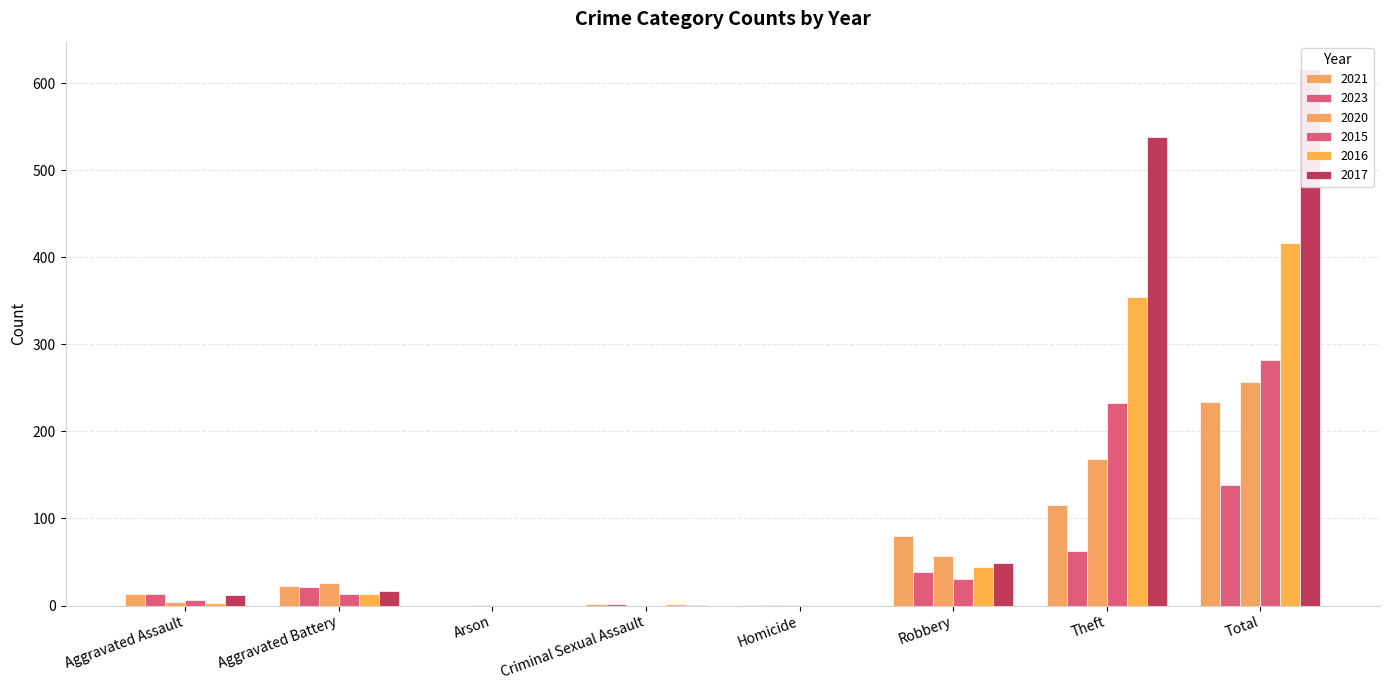

What is the difference between the 2023 values at Total and Theft?

75